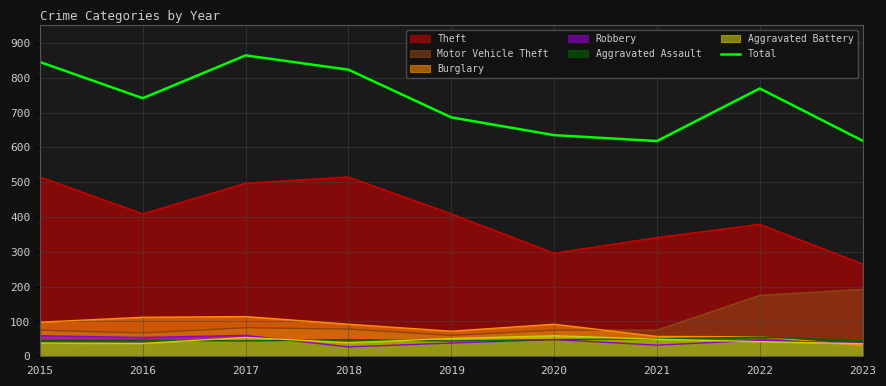

How many interior local peaks (higher than both neighbors) does the data have?

2